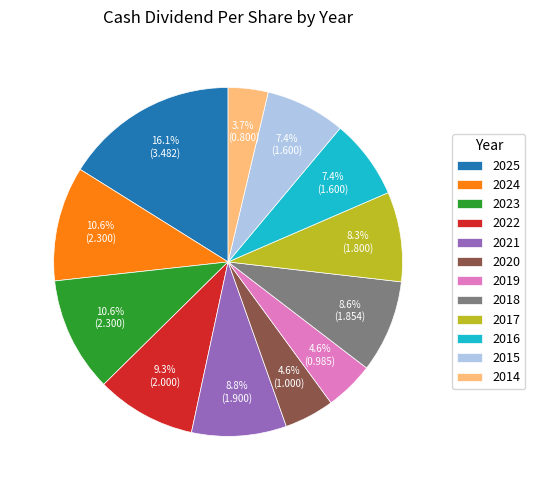

Do 2015 and 2023 together represent more than half of the pie?

No